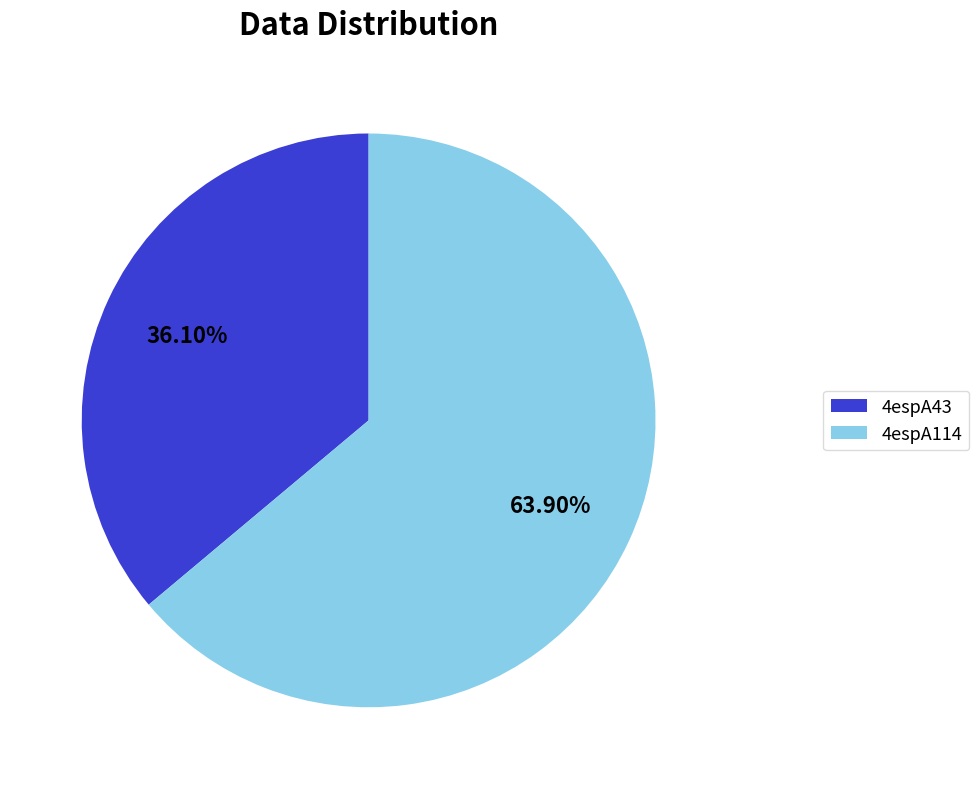

Approximately how many times larger is the value at 4espA43 compared to 4espA114?

0.6